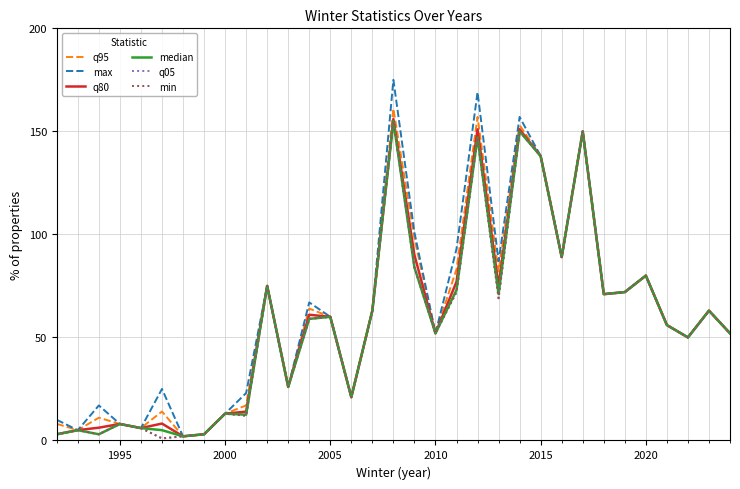

Does the chart display data point markers on the line(s)?

No